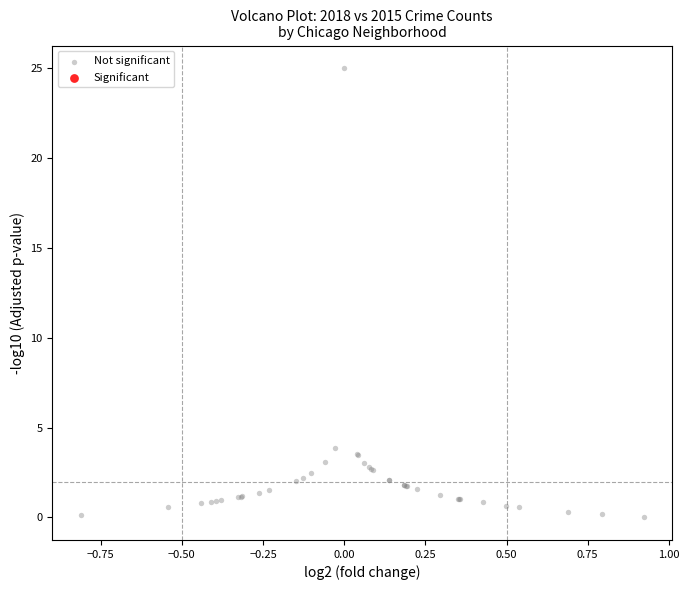

What Y value in the scatter plot is closest to 12?

3.9